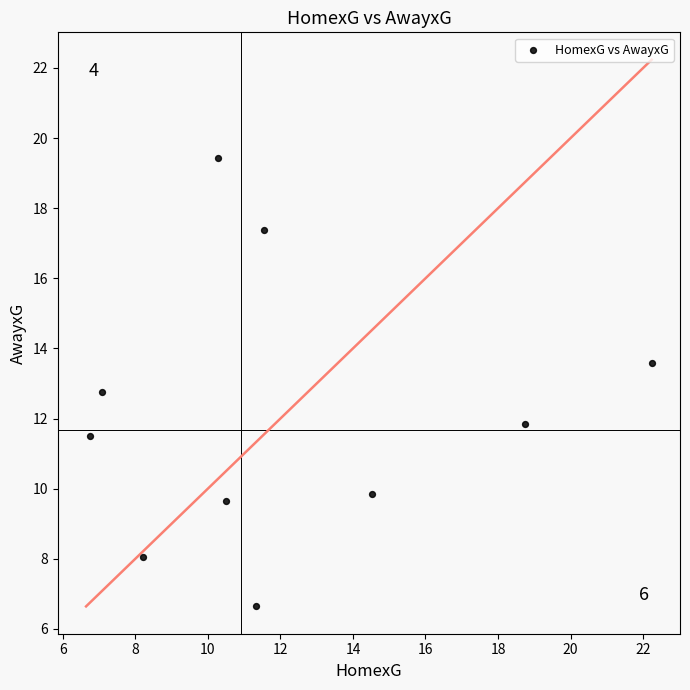

What is the average X value?

12.1